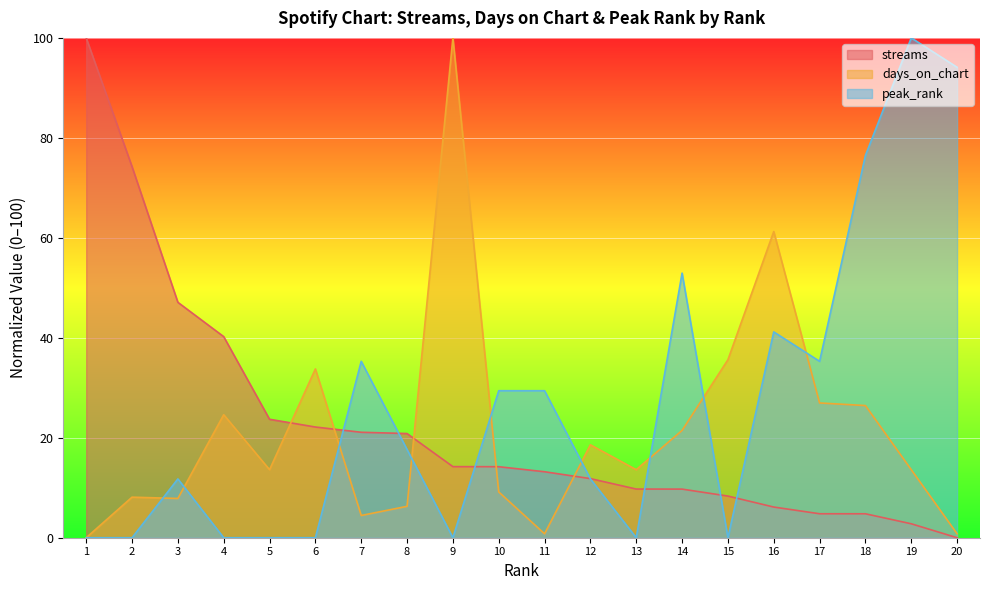

At which label is streams closest to 50?

3